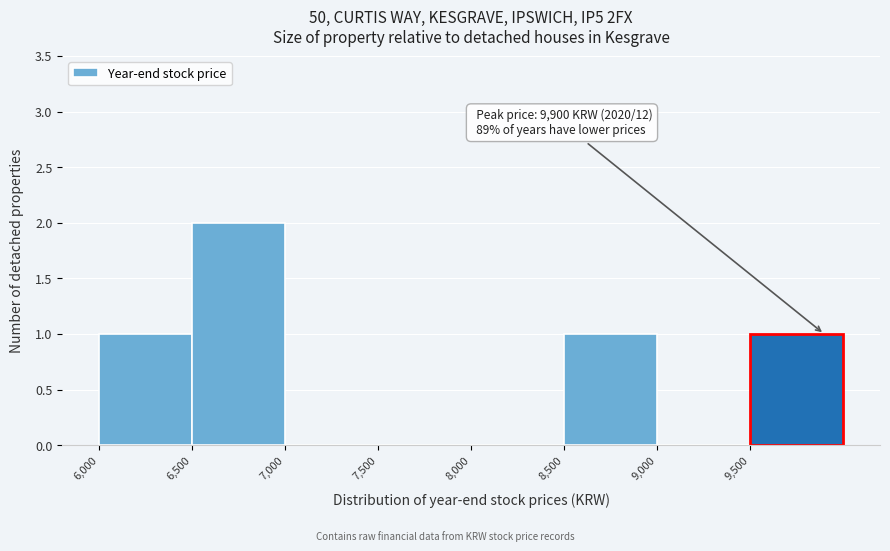

Over which range of the x-axis is the bar tallest?

6500 to 7000